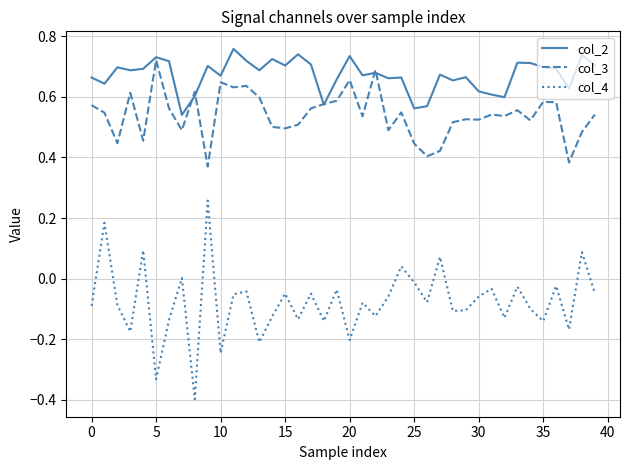

True or false: col_4 and col_3 intersect in this chart.

False